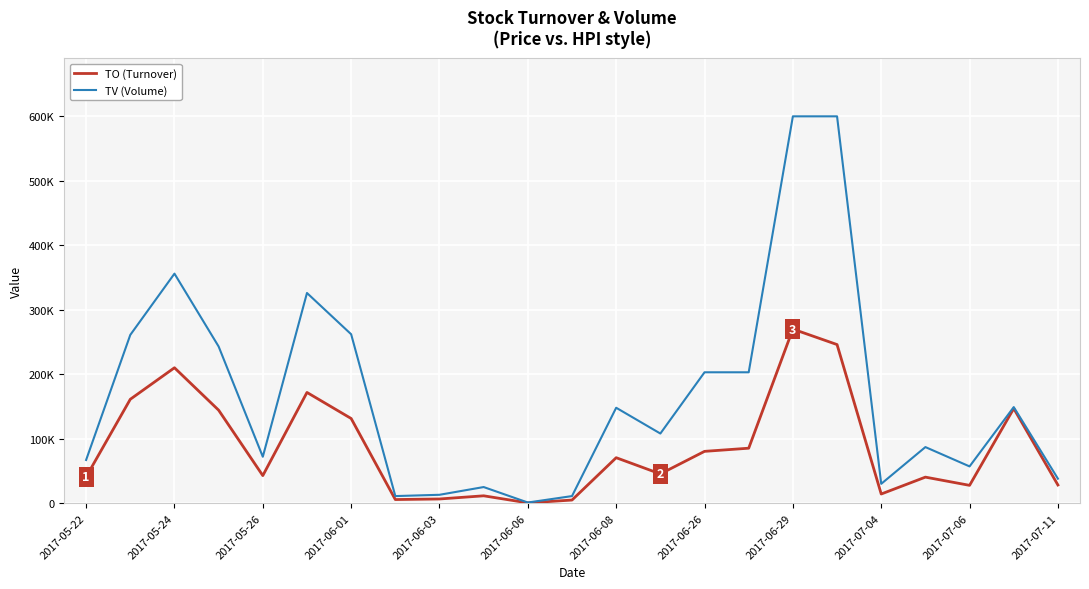

What are all the series names shown in the legend?

TO (Turnover), TV (Volume)